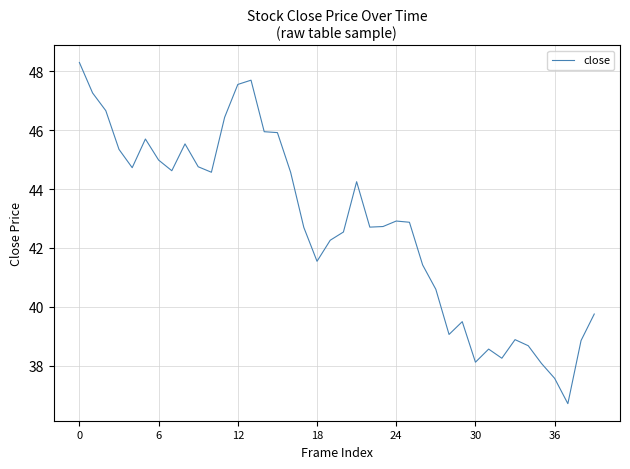

What is the greatest value displayed?

48.3